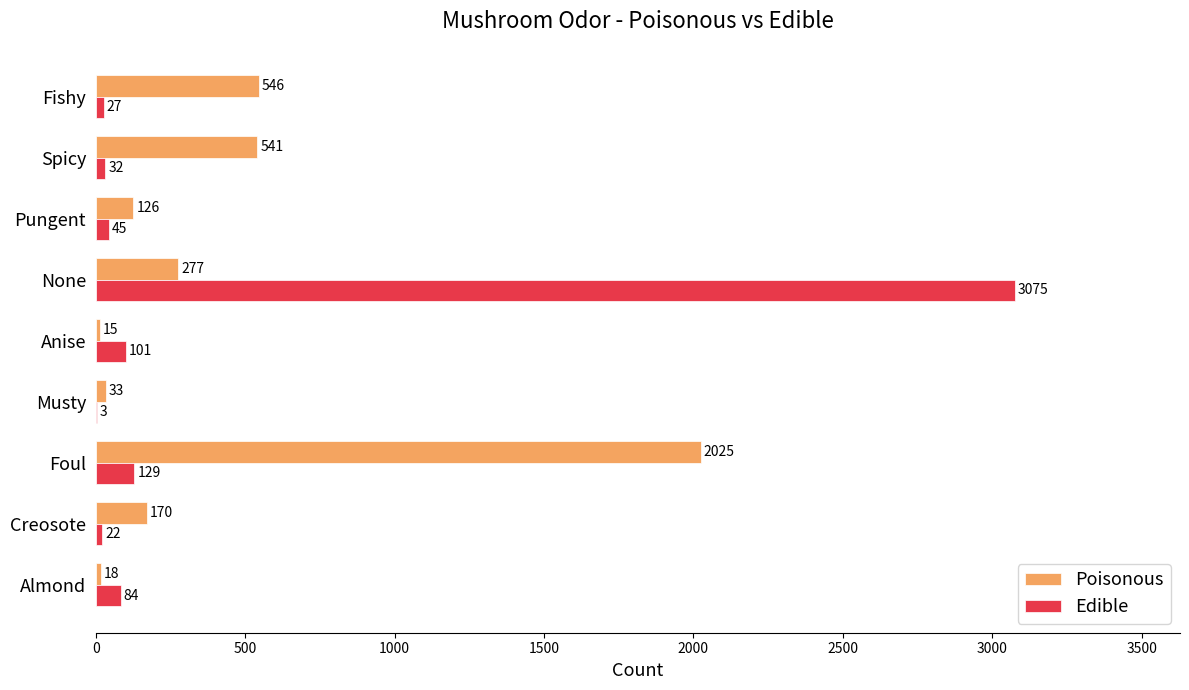

Is it true that Poisonous equals 541 at Spicy?

True